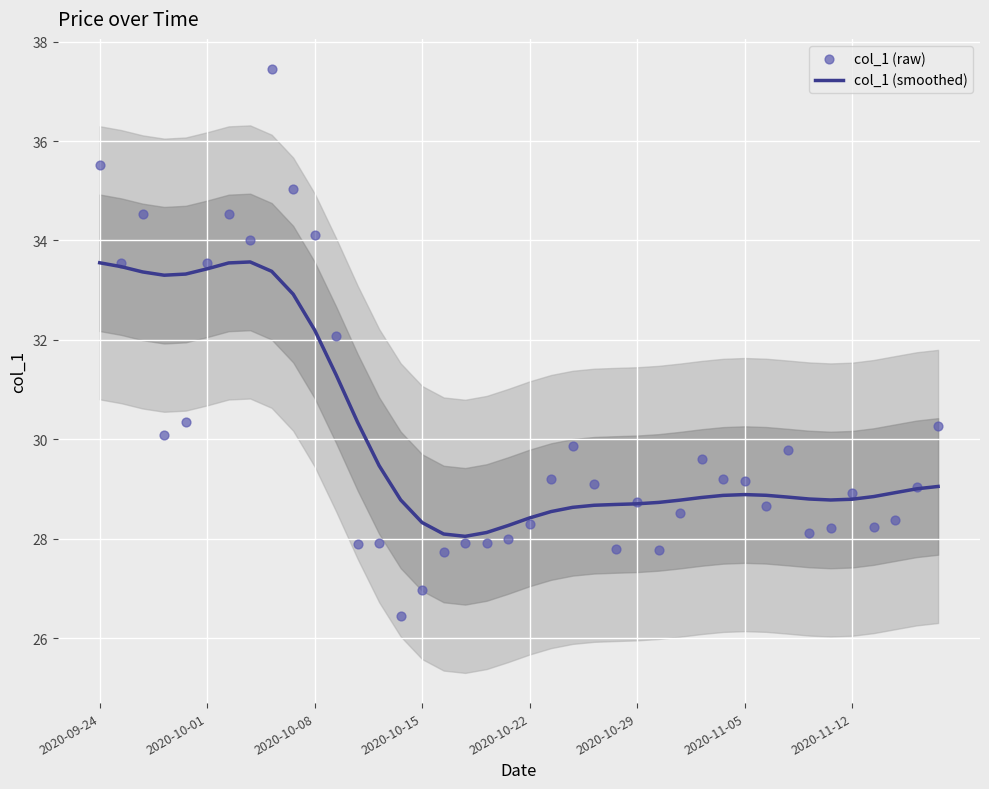

Which series contains the lowest Y value?

col_1 (raw)